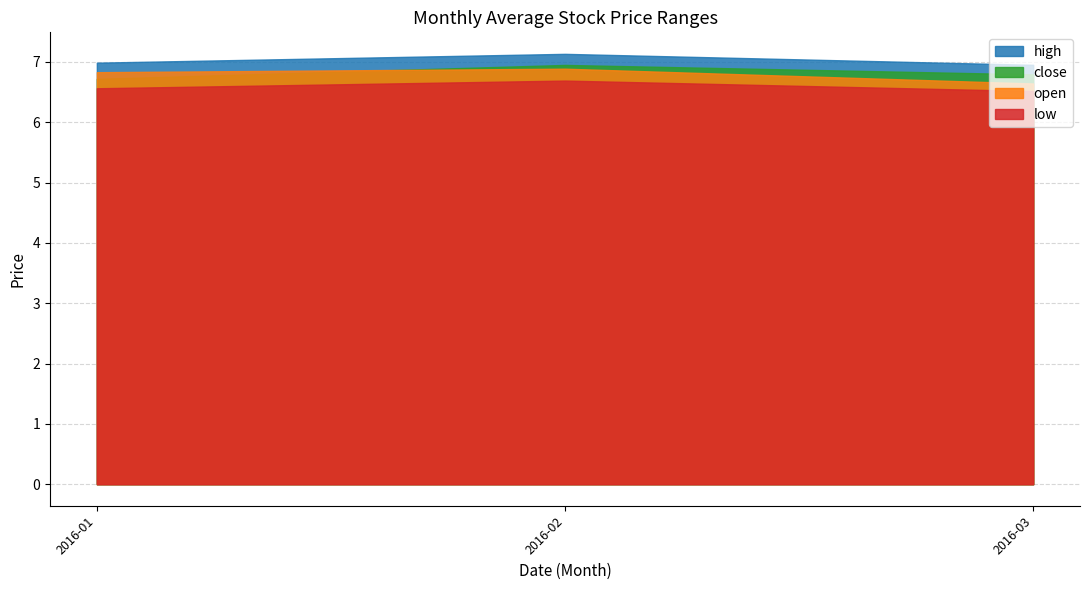

What is the maximum value shown in the chart?

7.1